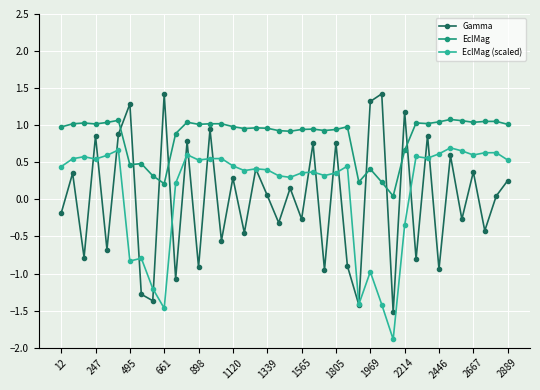

How many interior local peaks does the Gamma series have?

16